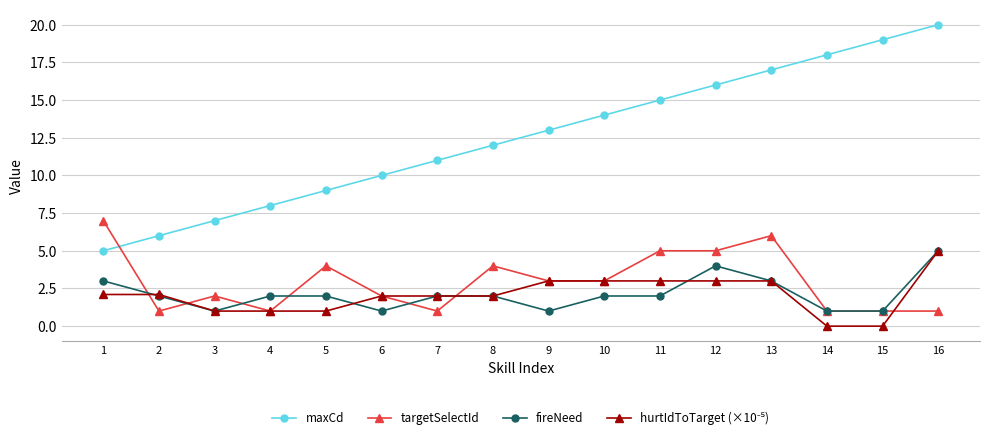

At which label does fireNeed first exceed 2?

1